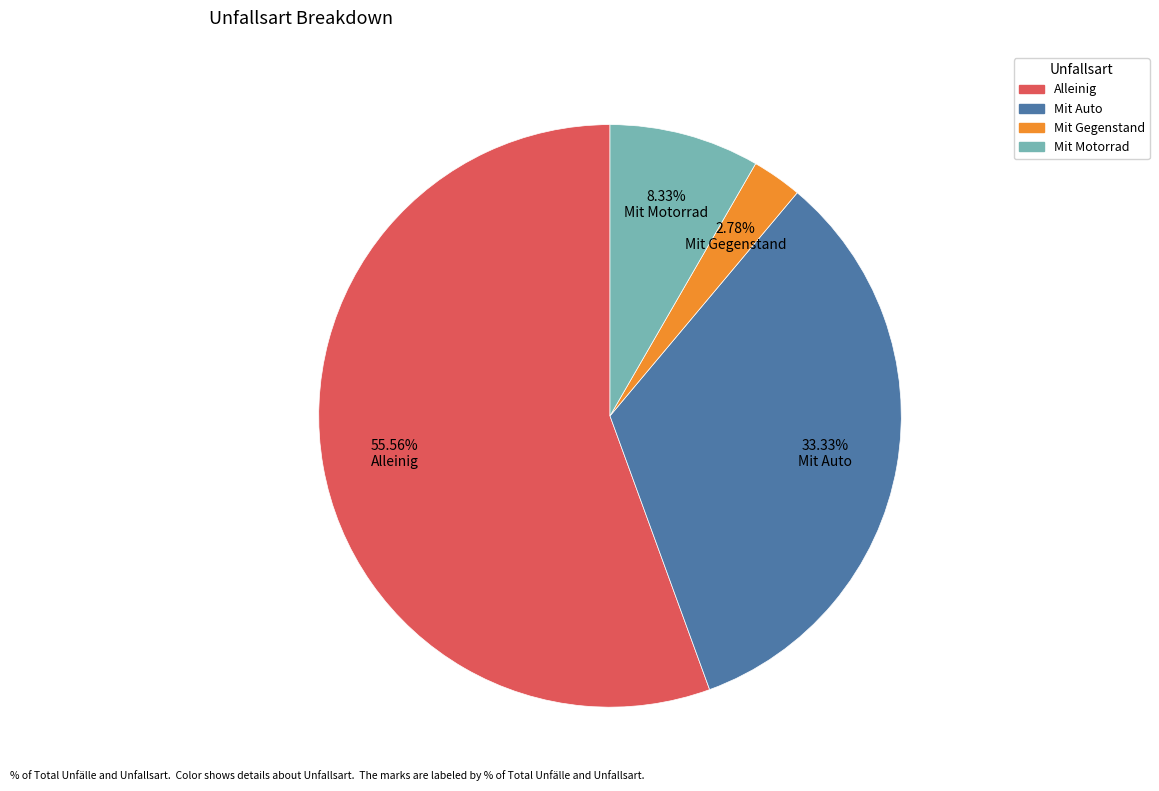

To the nearest percent, what portion does Mit Auto represent?

33%